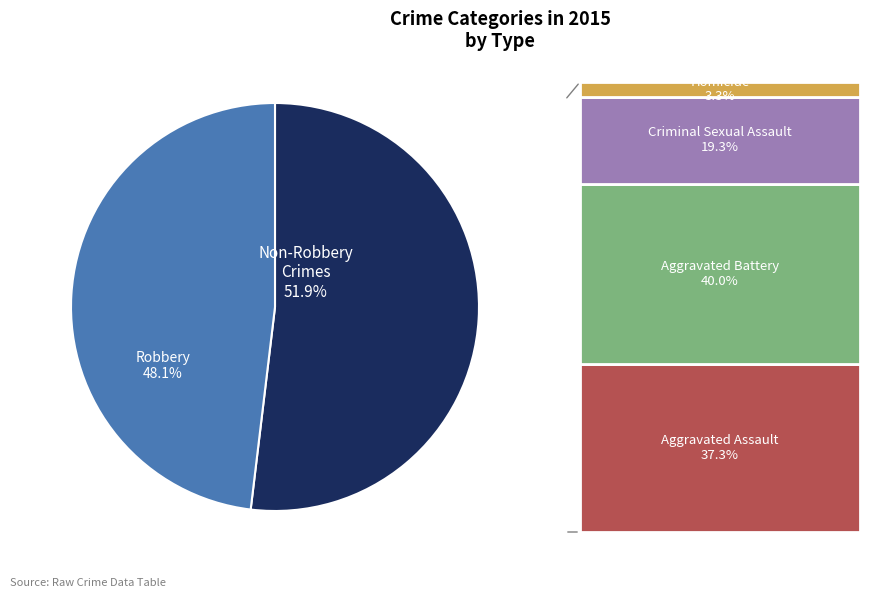

Does any single category account for the majority?

Yes